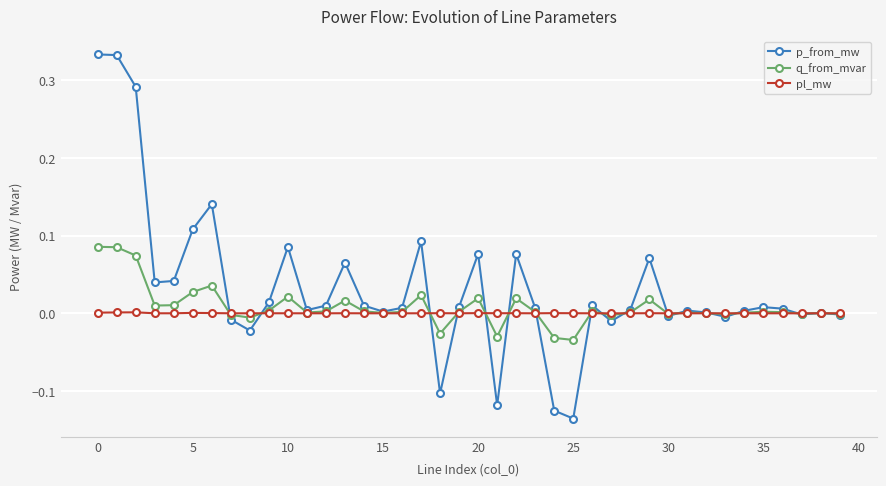

Which series has the widest spread of values?

p_from_mw